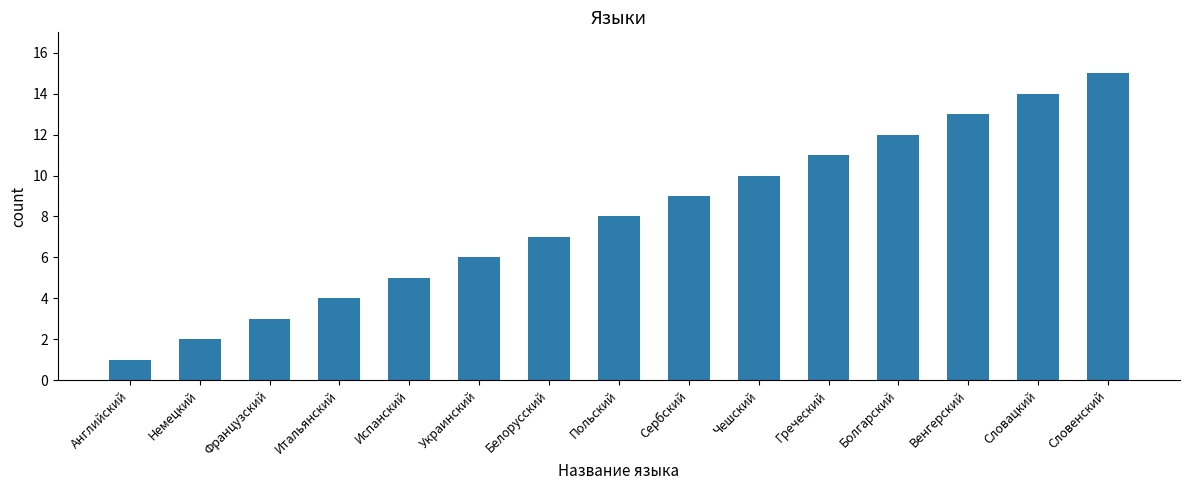

Which label corresponds to the largest value in the chart?

Словенский